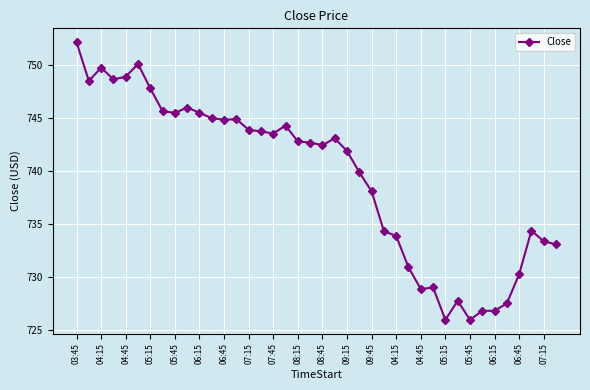

What is the average value?

739.5